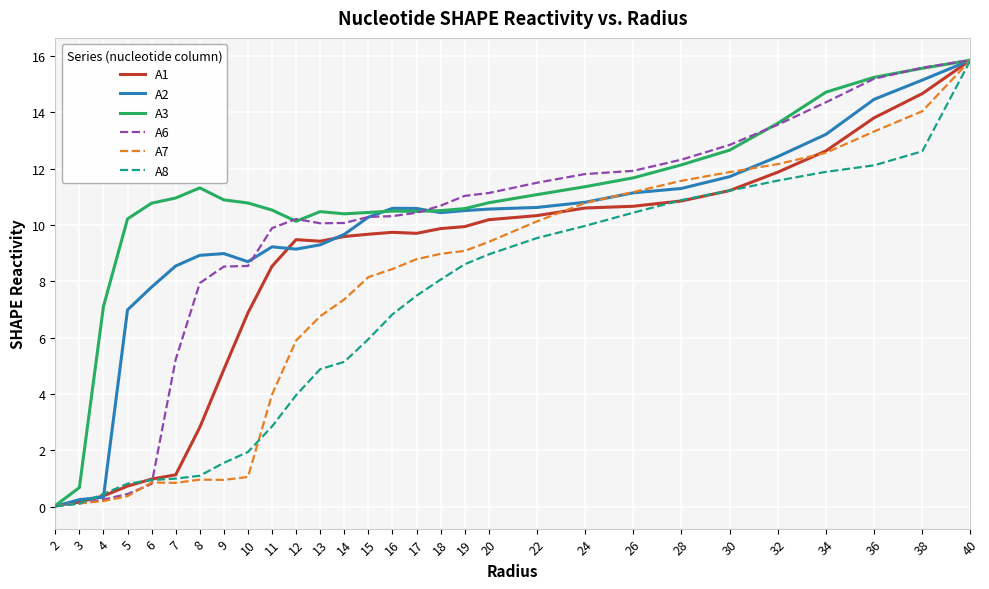

What is the approximate value of A3 at 4?

7.1